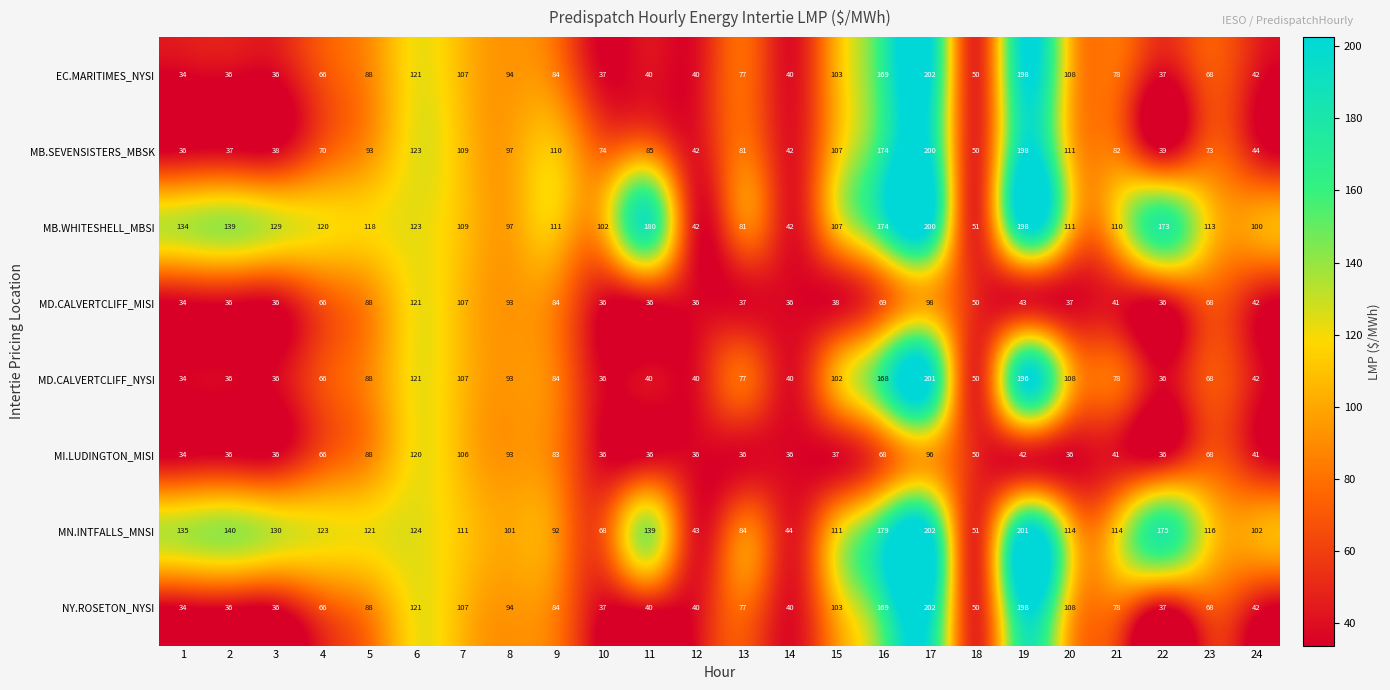

At which category is the sum across all series the highest?

17